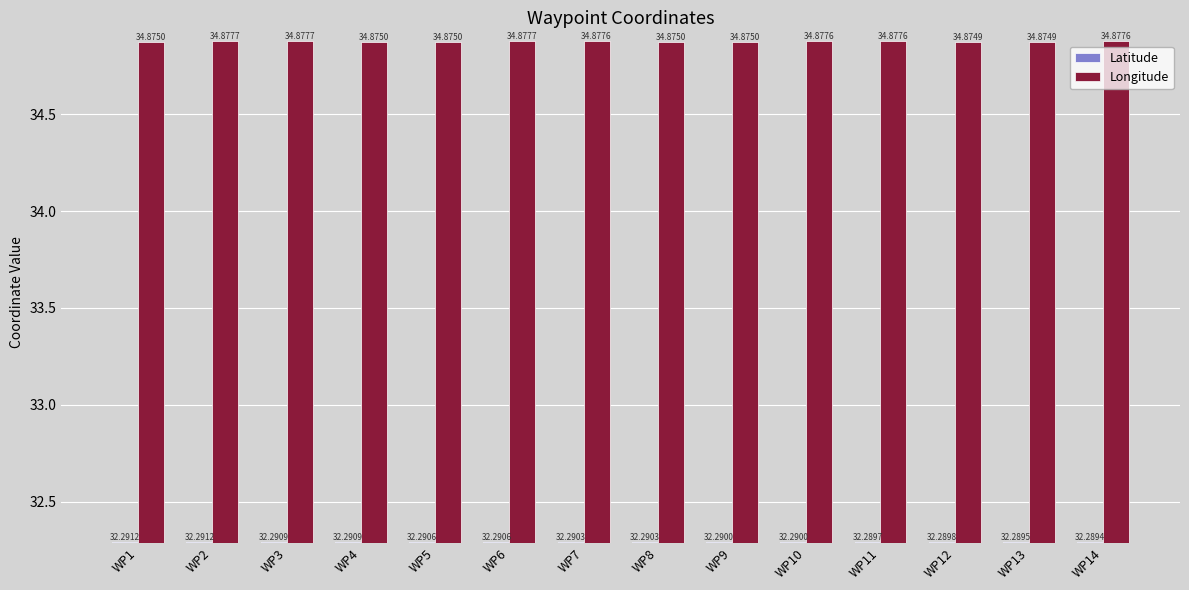

The Latitude series shows 32.3 at WP3. True or false?

True